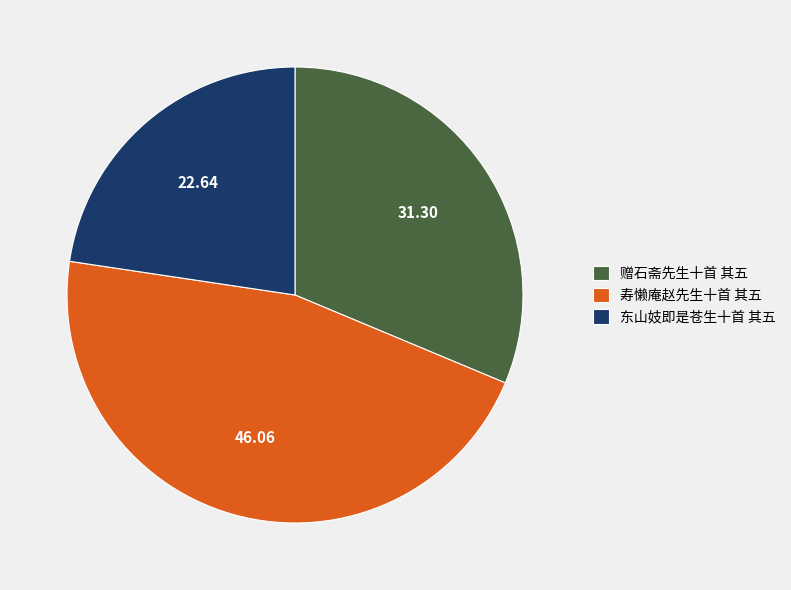

The 东山妓即是苍生十首 其五 slice represents 36% of the pie. True or false?

False